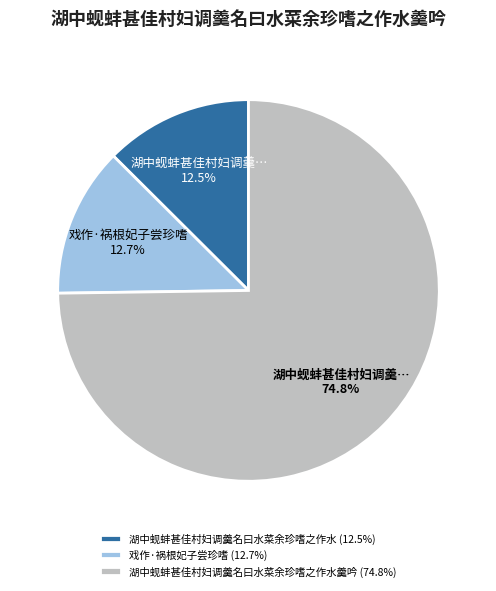

Which slice is the largest?

湖中蚬蚌甚佳村妇调羹名曰水菜余珍嗜之作水羹吟 (74.8%)